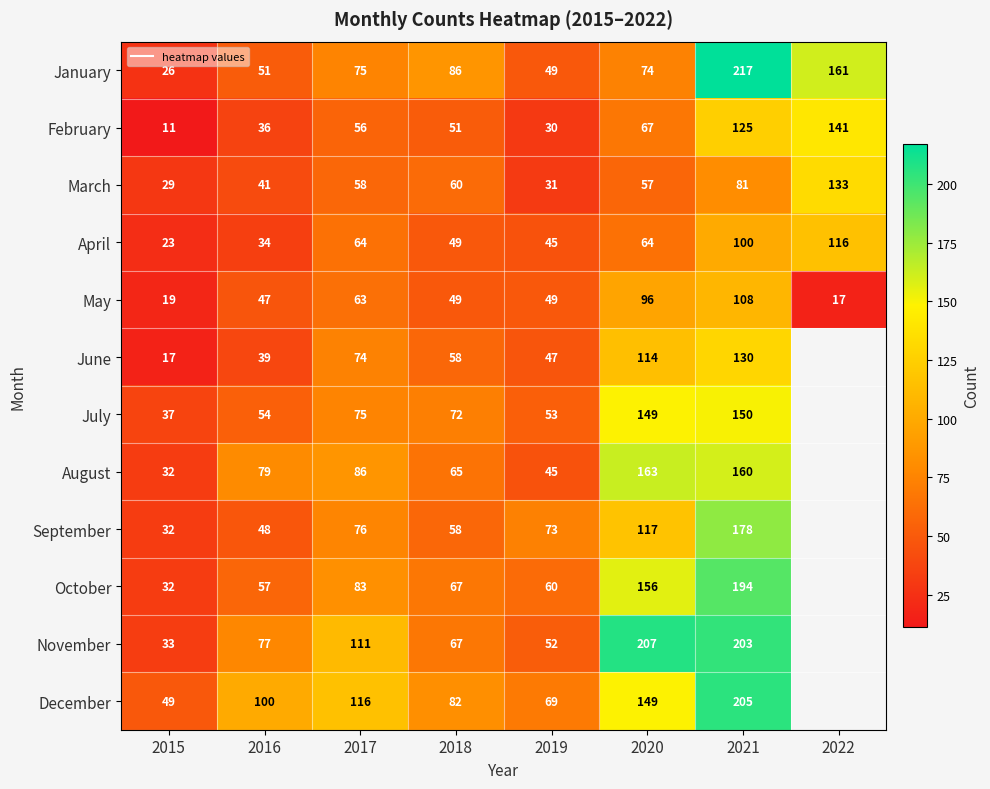

Which category has the lowest value across all series?

2015